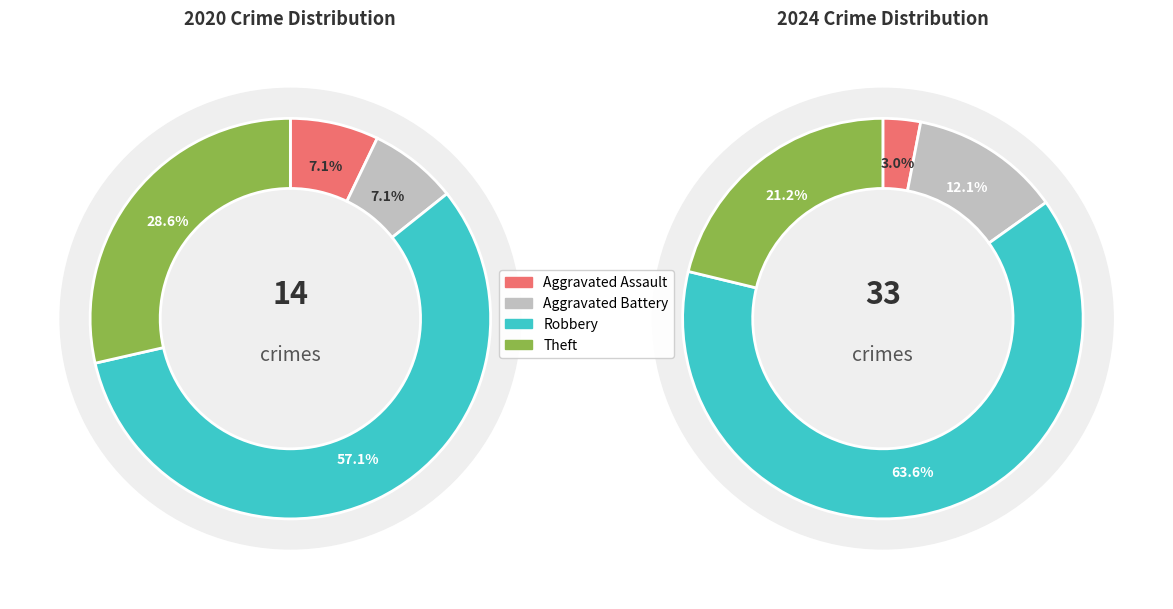

To the nearest percent, what is the difference between the values_2020 and values_2024 slice percentages?

9%